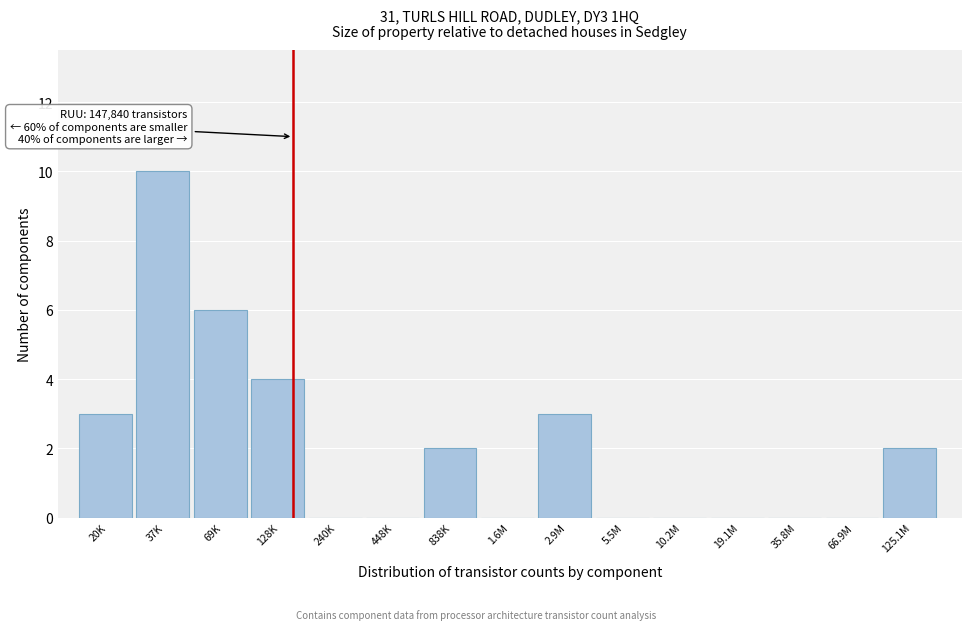

Reading left to right, transcribe all the data shown in this chart.

20K=3	37K=10	69K=6	128K=4	240K=0	448K=0	838K=2	1.6M=0	2.9M=3	5.5M=0	10.2M=0	19.1M=0	35.8M=0	66.9M=0	125.1M=2